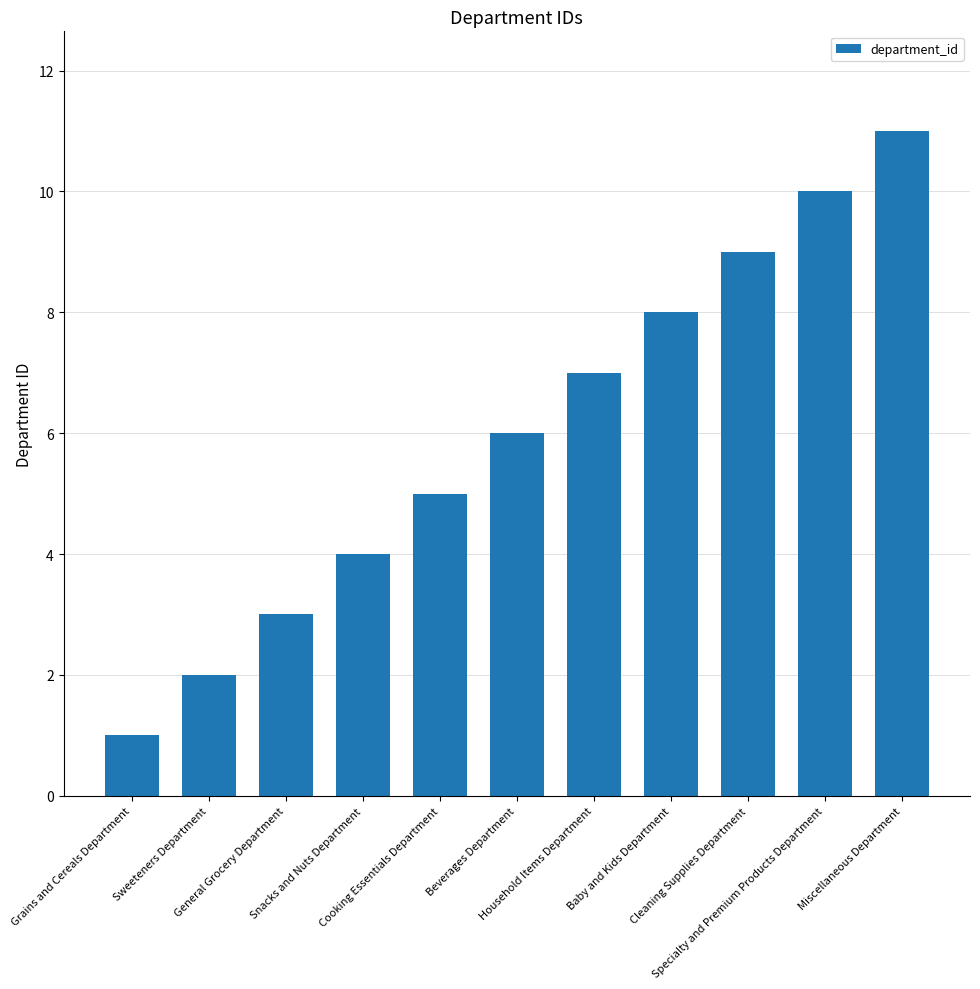

Which category has the highest value across all series?

Miscellaneous Department